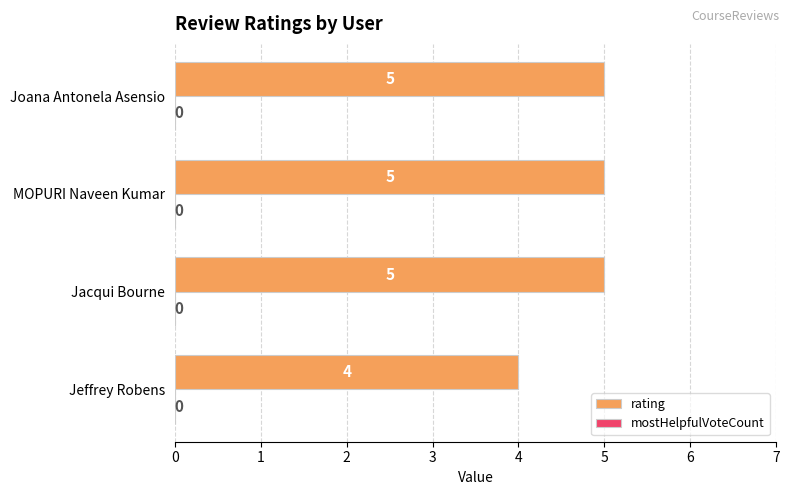

What is the minimum value shown in the chart?

4